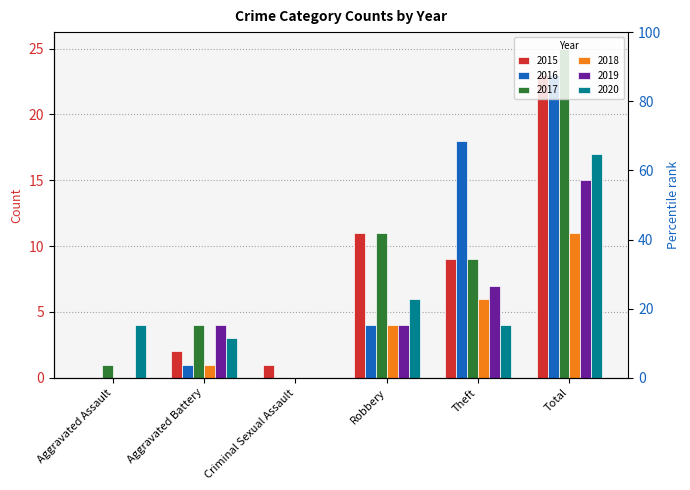

How many data points does each series have?

6